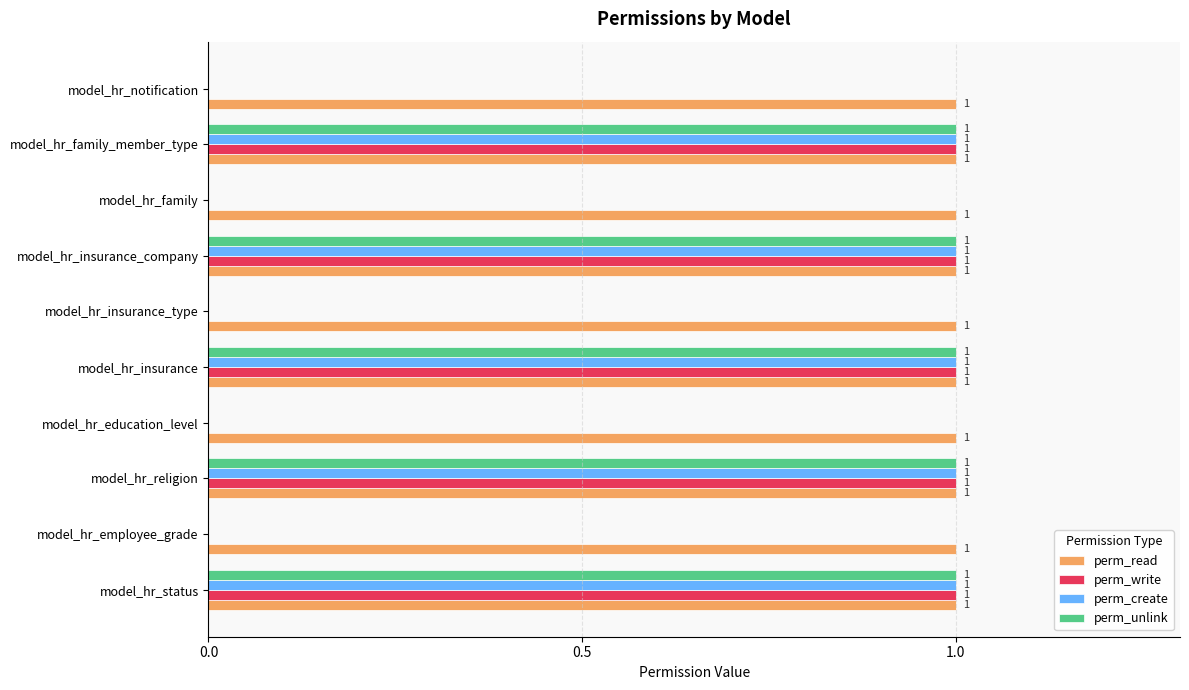

How many perm_unlink values are between 0 and 1?

10